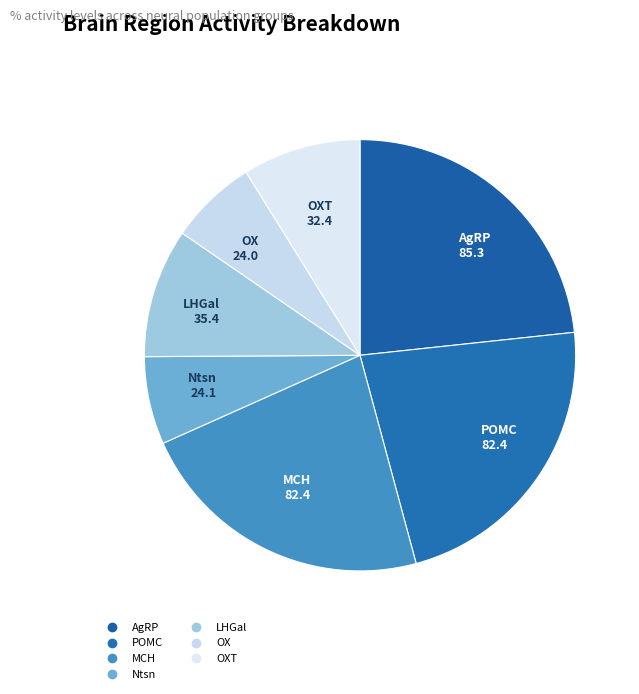

How many segments does this pie chart have?

7